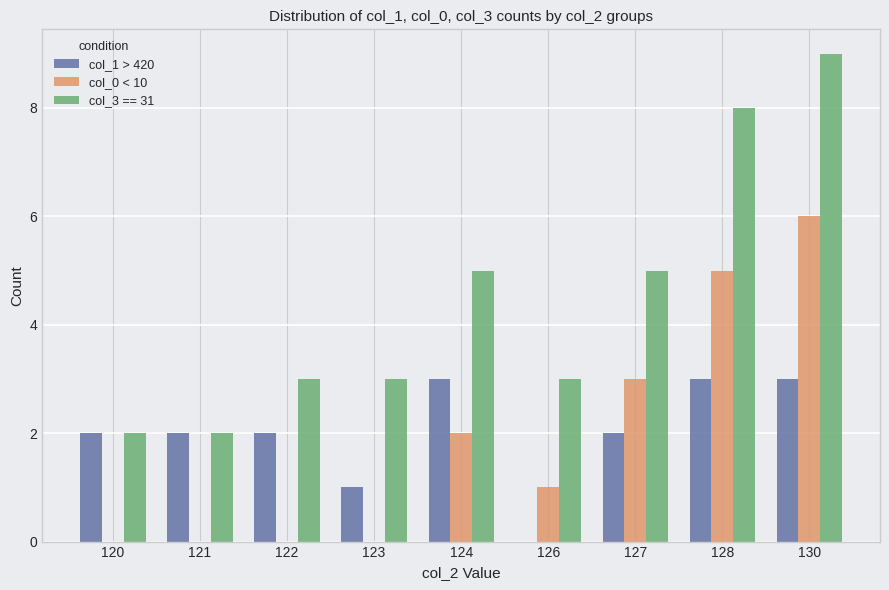

At which category is the sum across all series the highest?

130